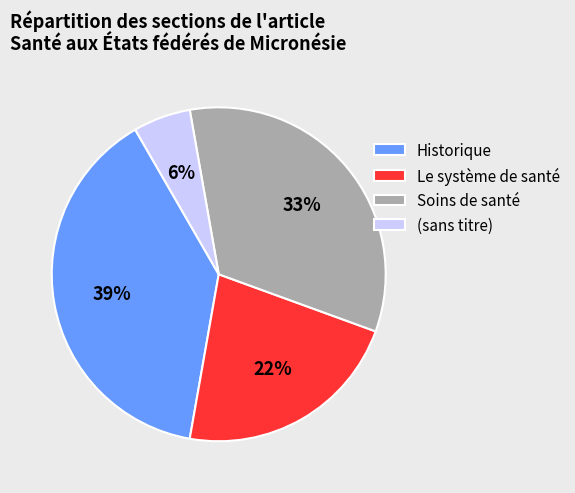

Which slice is the largest?

Historique